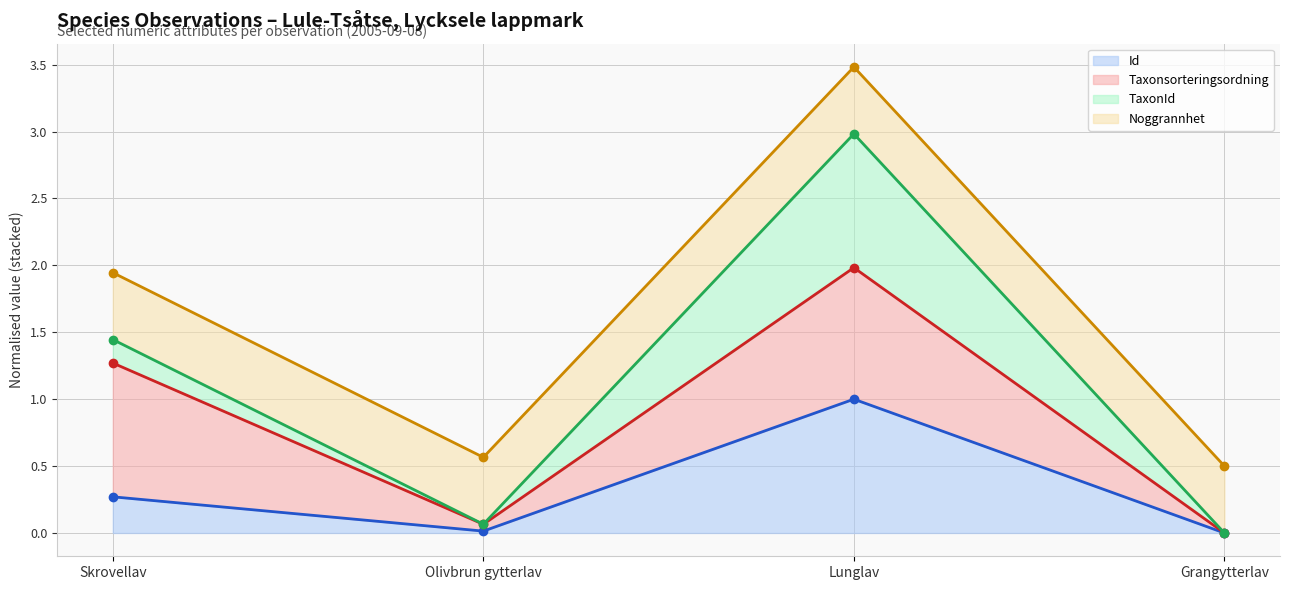

What is the average value of the Noggrannhet (line) series?

1.6